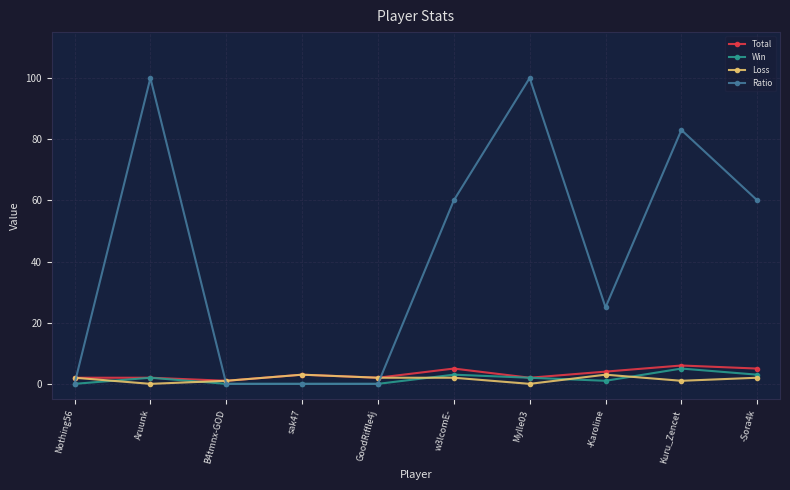

Which series ends up on top after the final intersection of Loss and Ratio?

Ratio